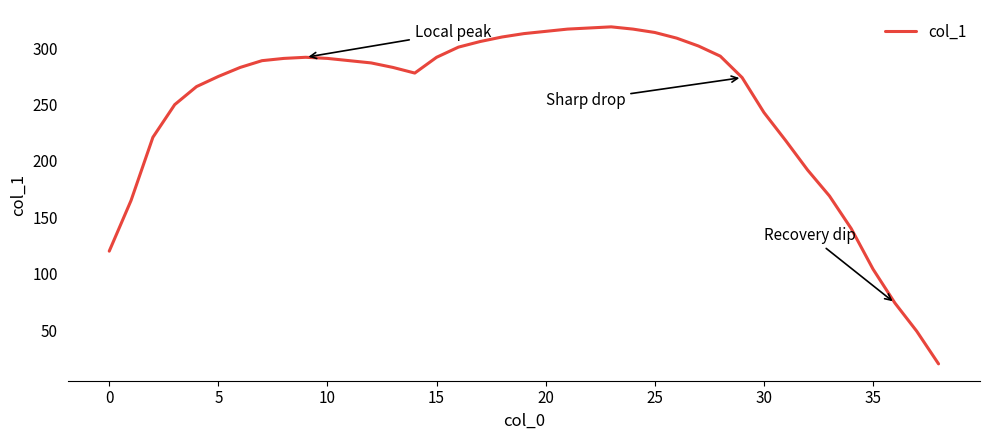

What is the smallest value displayed?

20